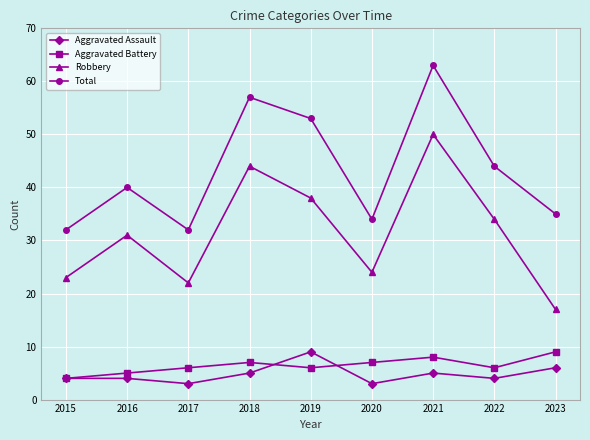

True or false: Robbery and Total intersect in this chart.

False